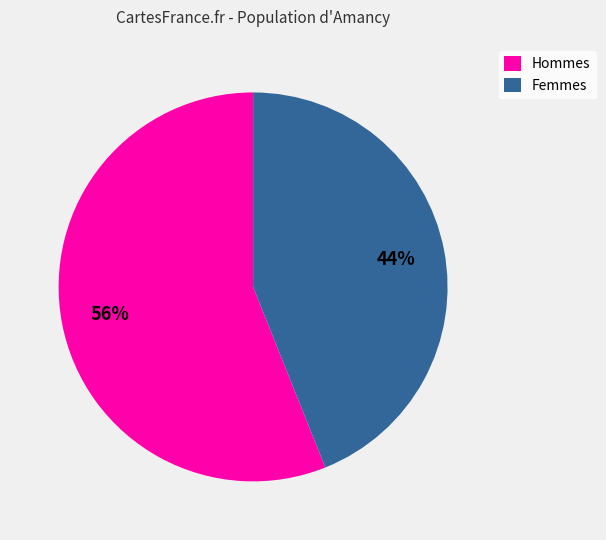

Combined, do Hommes and Femmes account for over 50%?

Yes